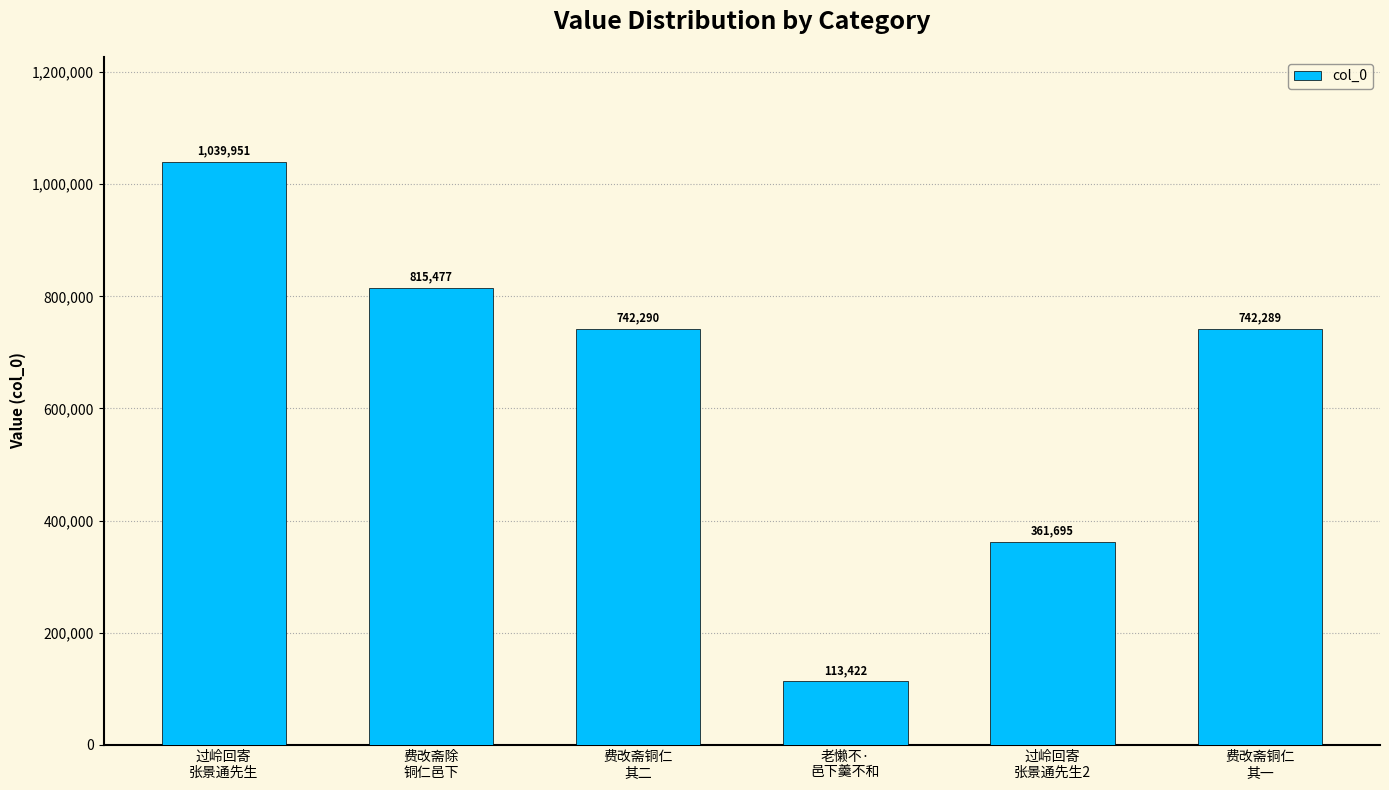

Count the number of data series in this chart.

1